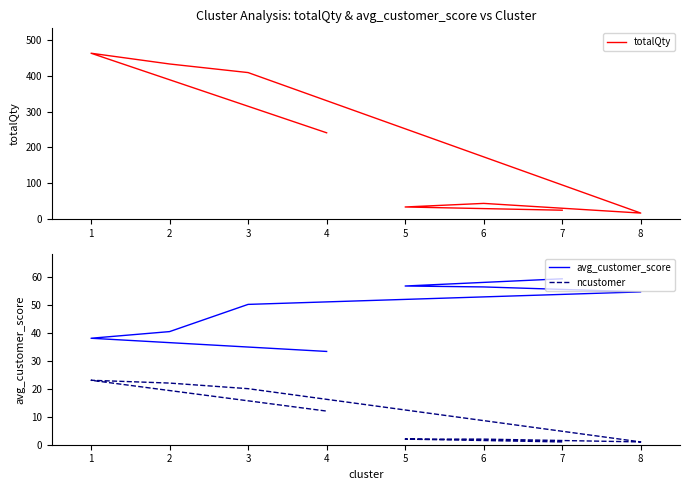

True or false: avg_customer_score has a value of 78.7 at 3.

False